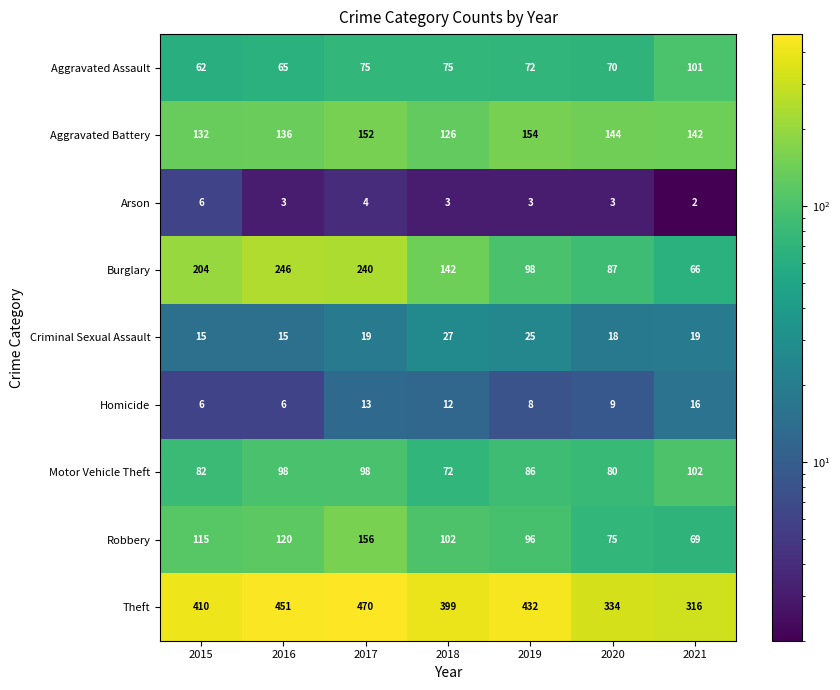

What is the maximum value for Homicide?

16